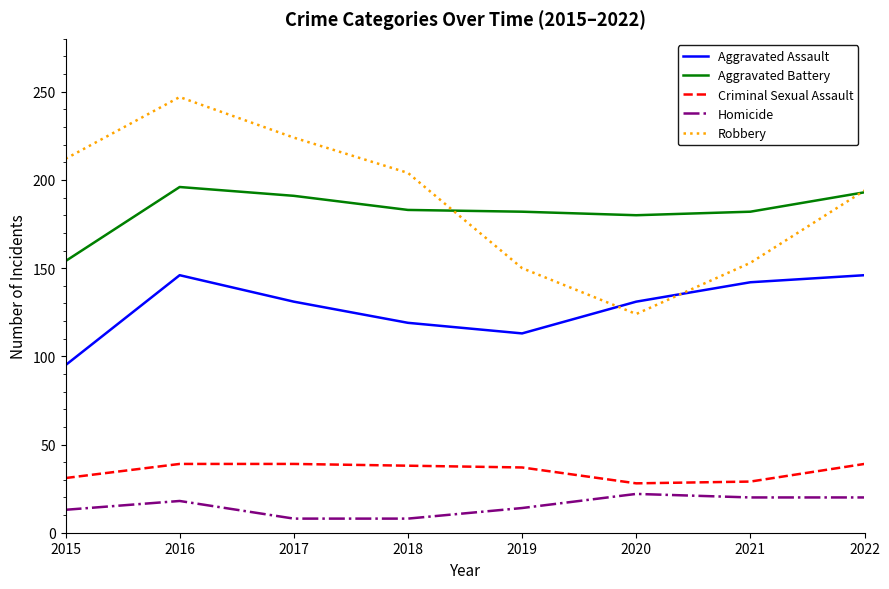

Rank the series by their maximum value, from highest to lowest.

Robbery, Aggravated Battery, Aggravated Assault, Criminal Sexual Assault, Homicide